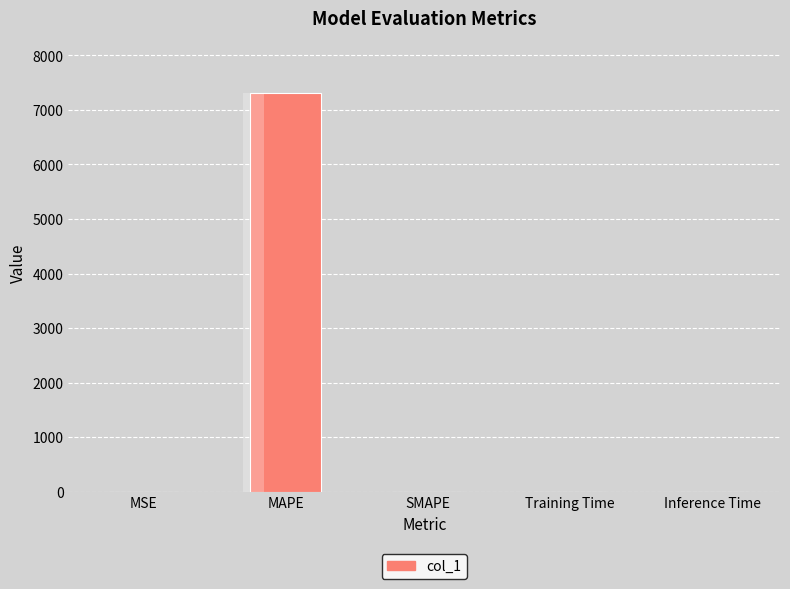

What is the difference between the maximum and minimum values?

7318.3